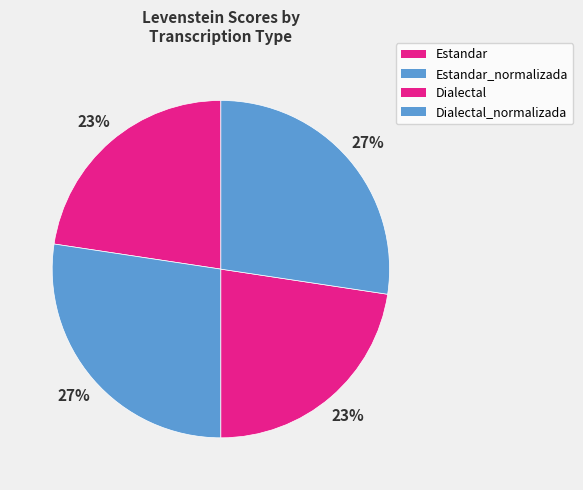

Is the sum of Estandar and Dialectal_normalizada greater than half?

No